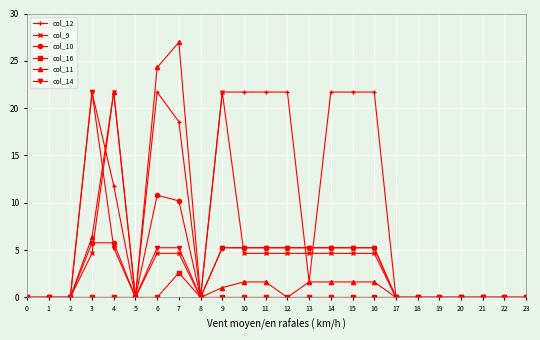

What is the value of the col_12 point at the 7th from the left?

21.7